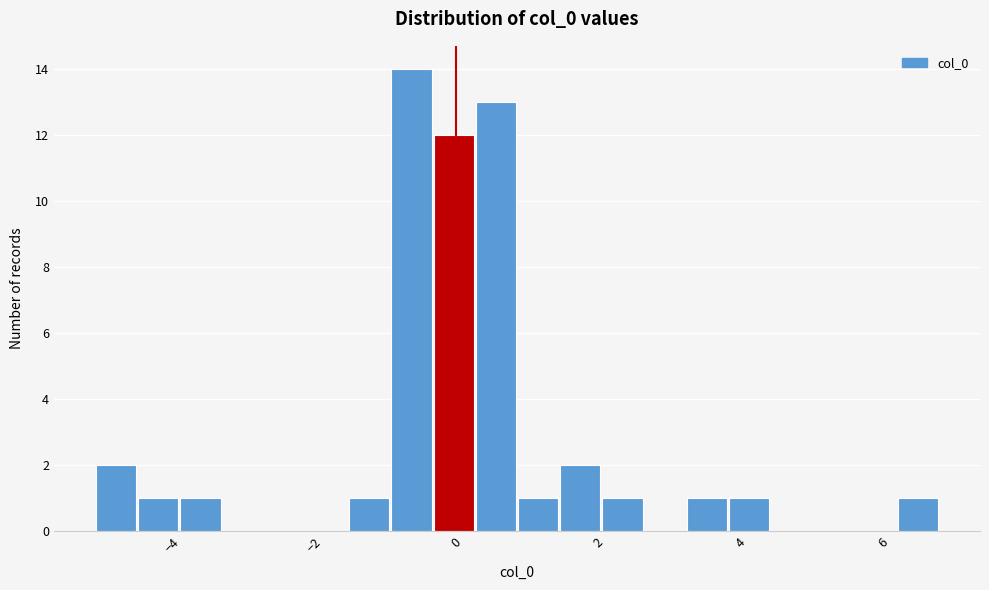

Around what value on the x-axis is the tallest bar? Give the approximate position of its centre, as read against the axis.

-0.6